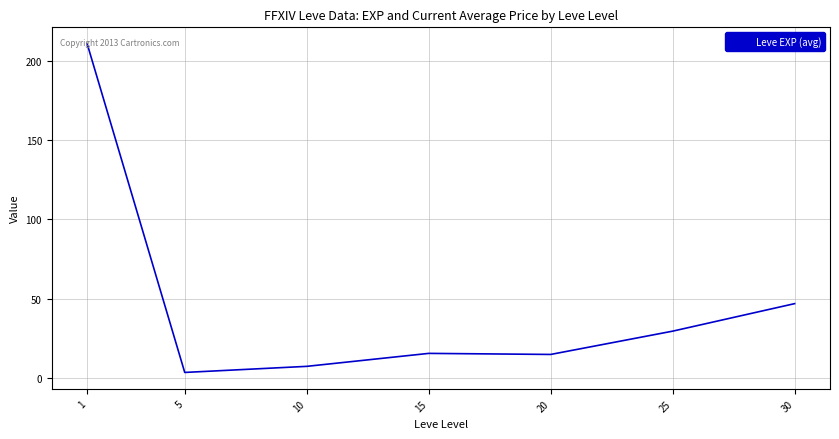

At which category does the chart reach its minimum across all series?

5